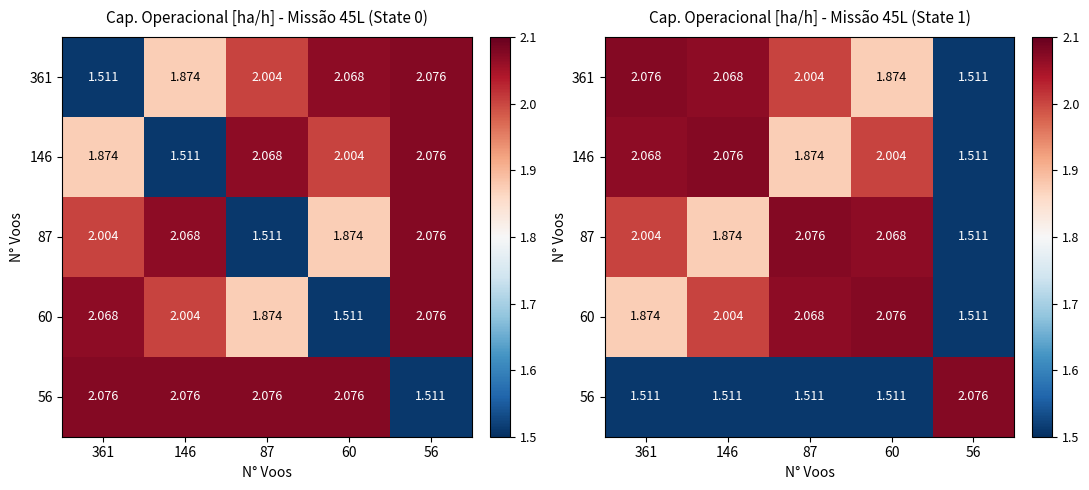

What is the difference between the 361 values at 87 and 361?

0.1